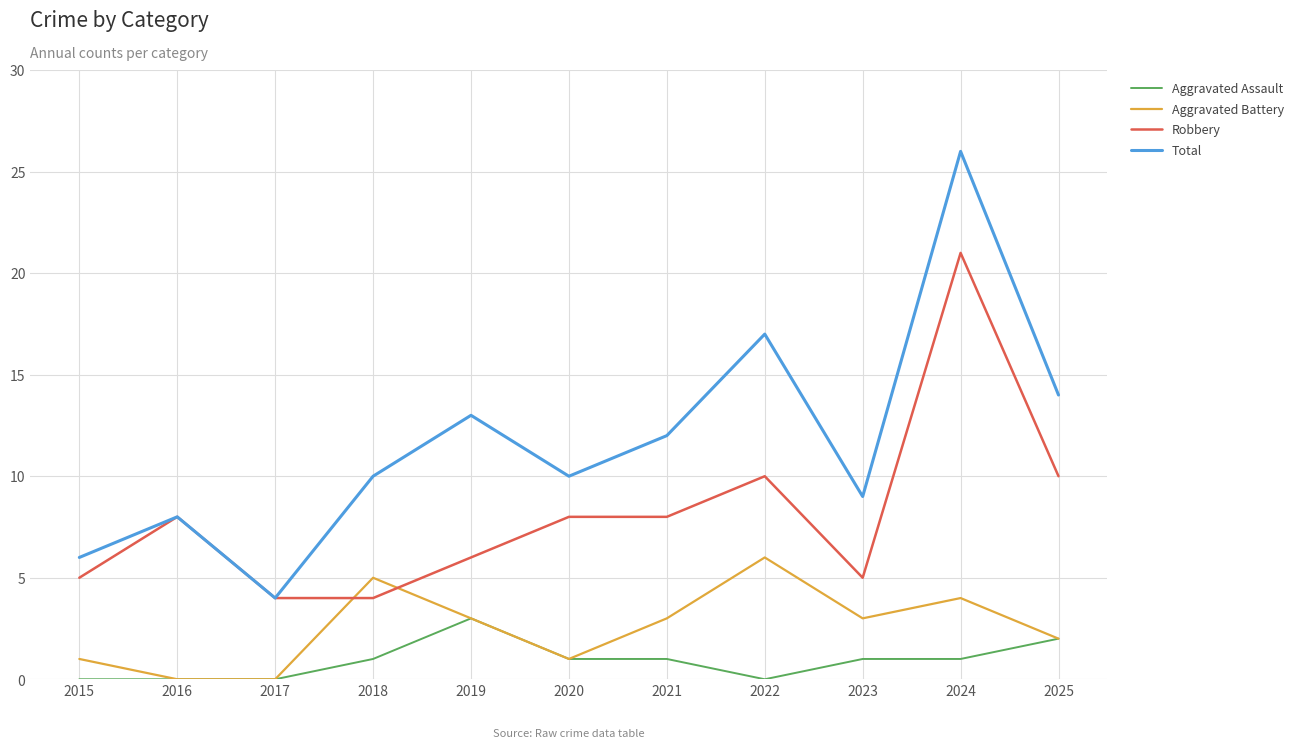

Between 2017 and 2019, which series saw the biggest shift?

Total